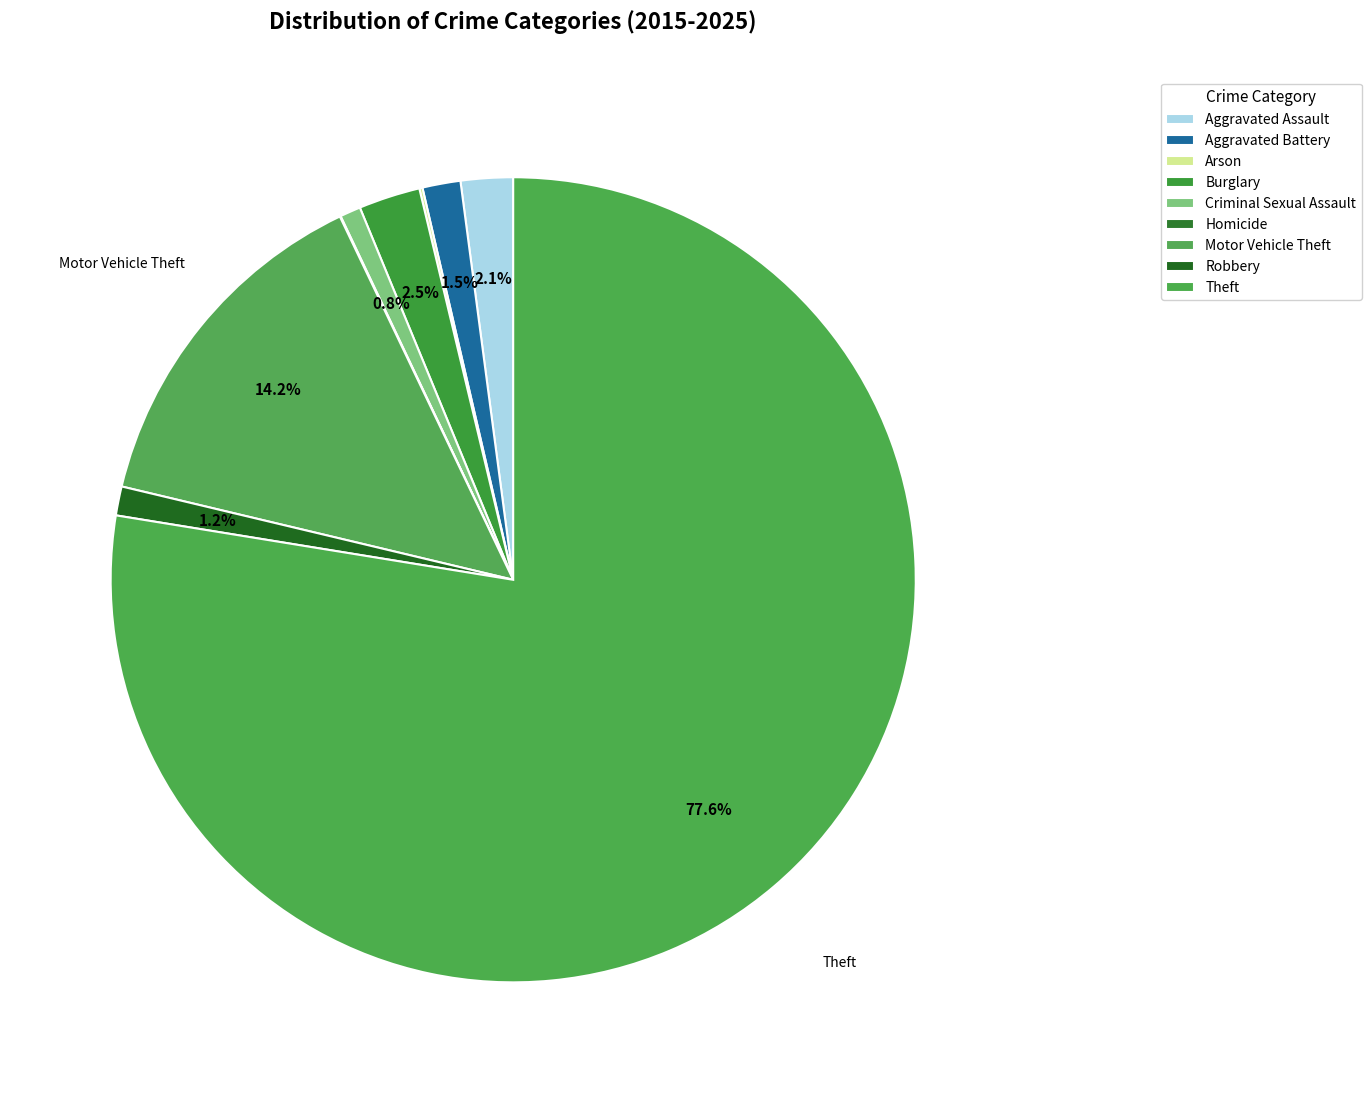

To the nearest percent, what is the difference between the largest and smallest slice percentages?

78%